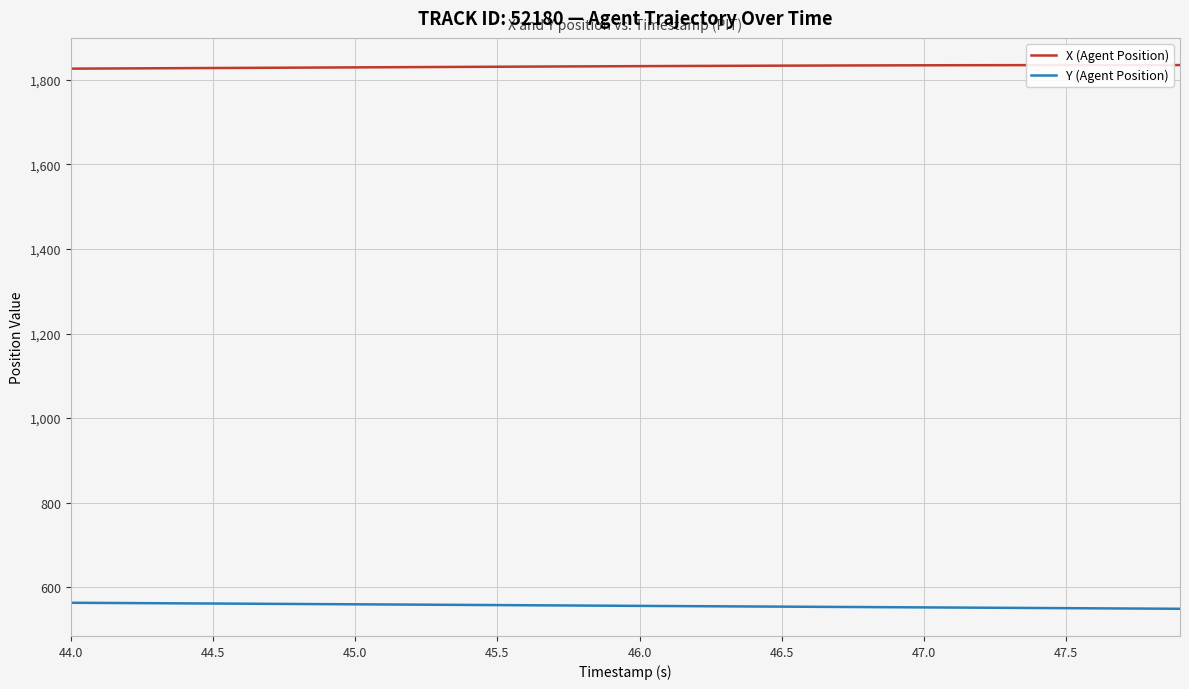

Which series has the largest total across all categories?

X (Agent Position)